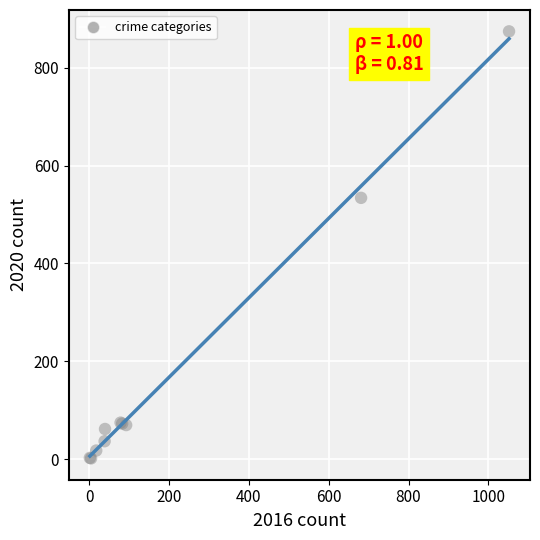

What Y value in the scatter plot is closest to 438?

534